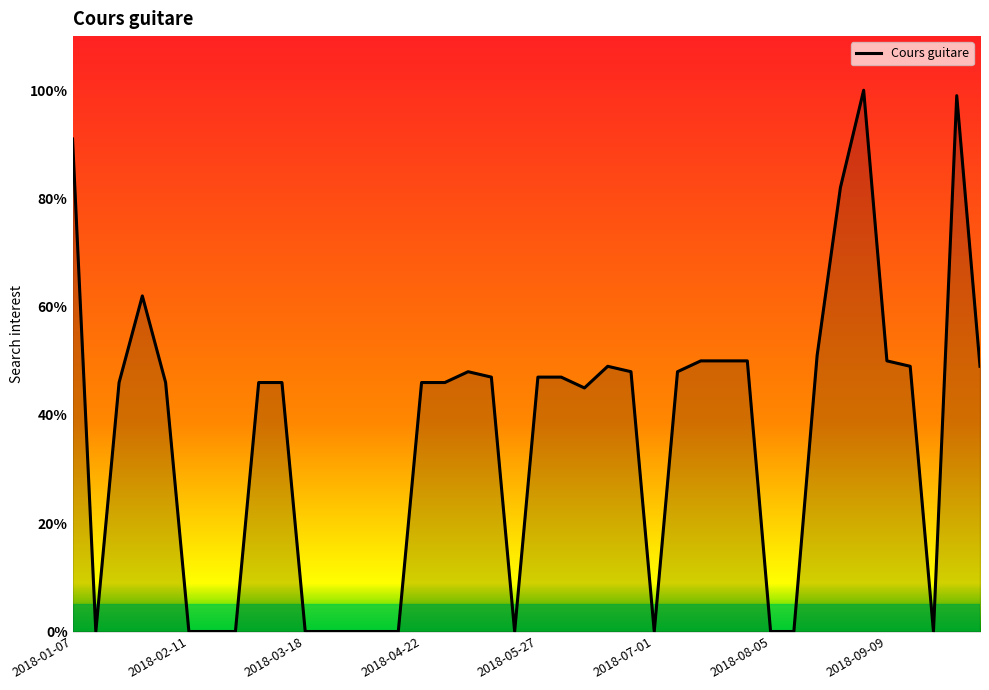

What is the sum of all values?

1438